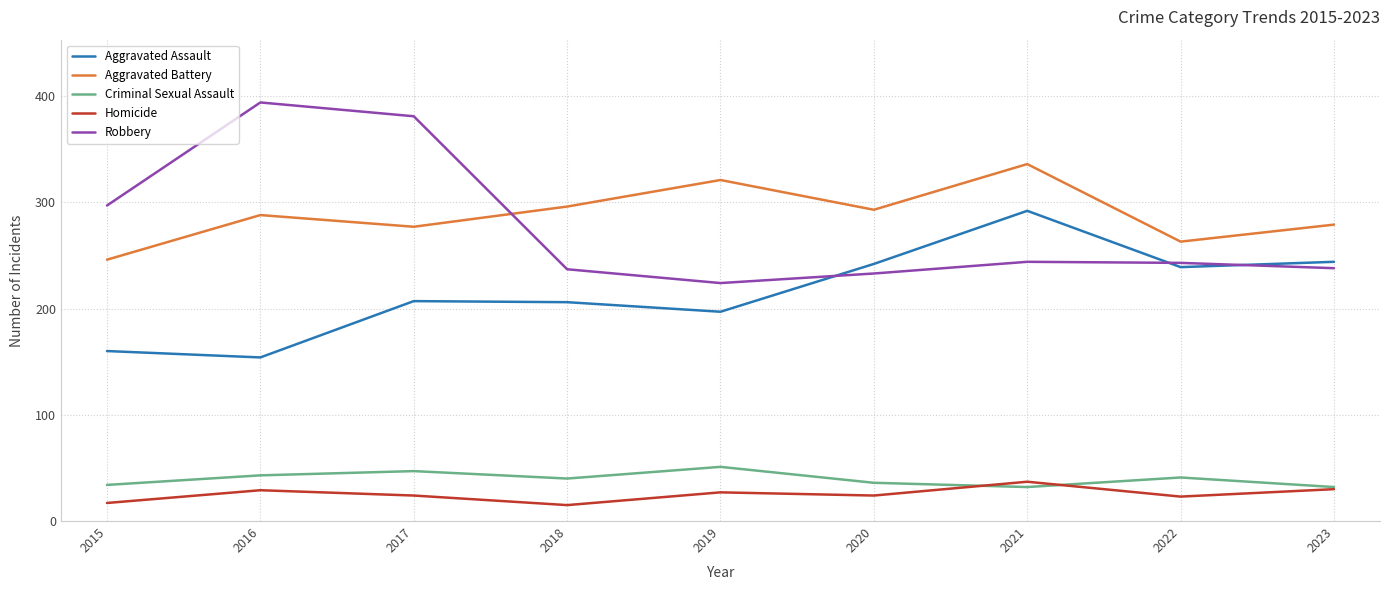

True or false: Criminal Sexual Assault and Robbery intersect in this chart.

False